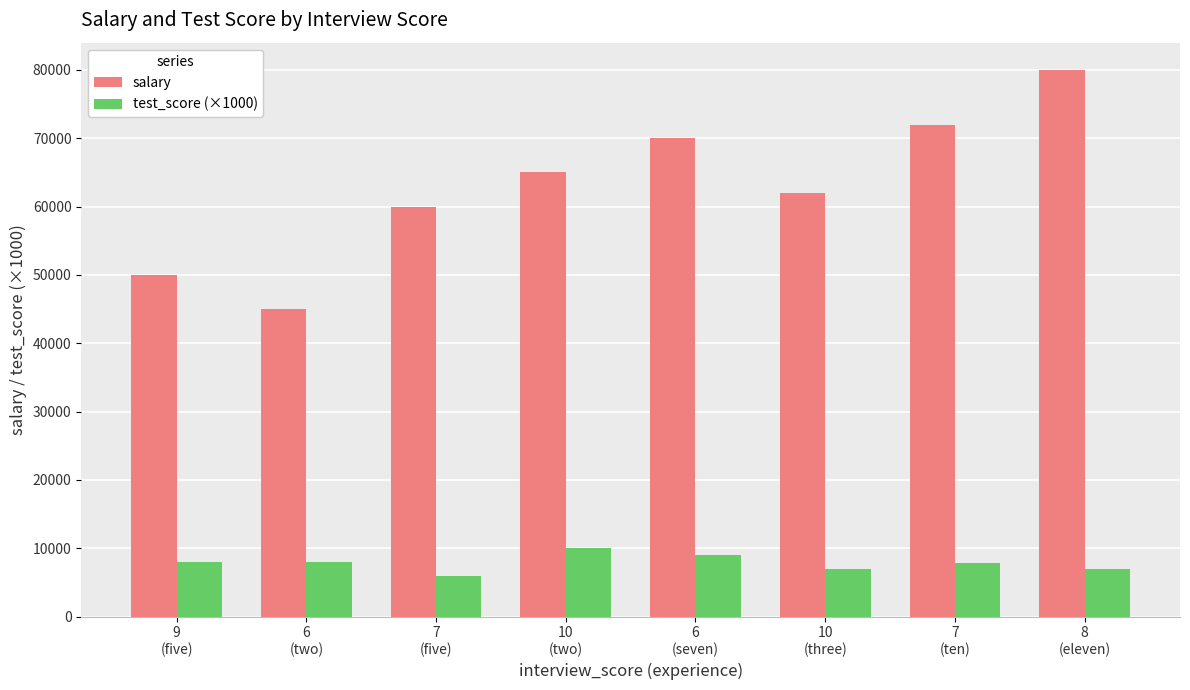

What is the label of the 6th bar from the right?

7
(five)